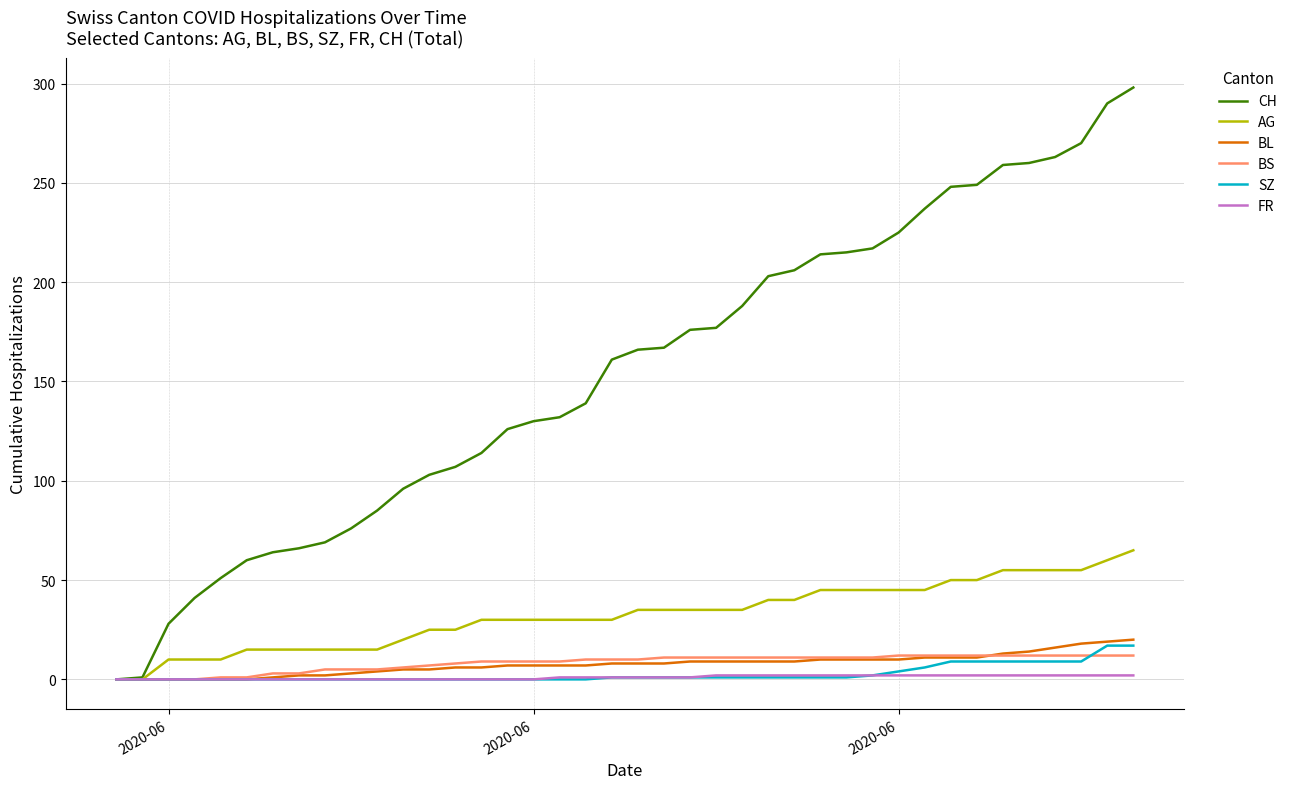

What is the greatest value displayed?

298